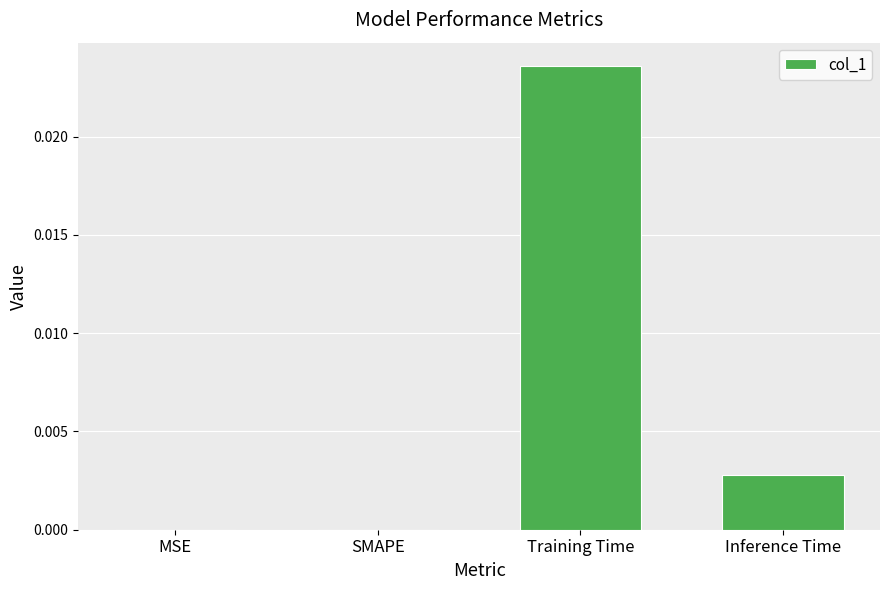

True or false: the data shows 0.0 at Training Time.

True